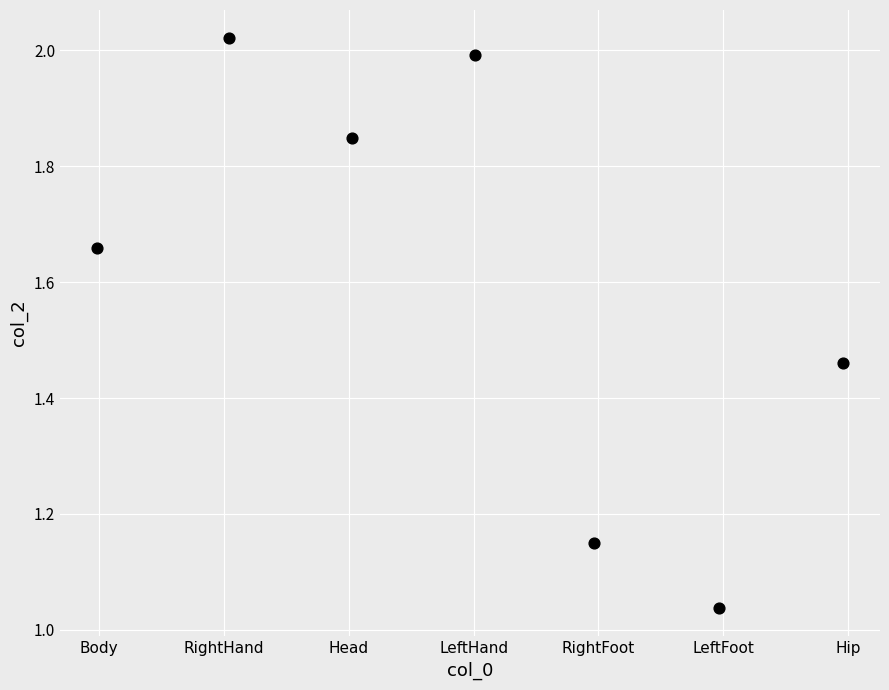

What is the average Y value?

1.6